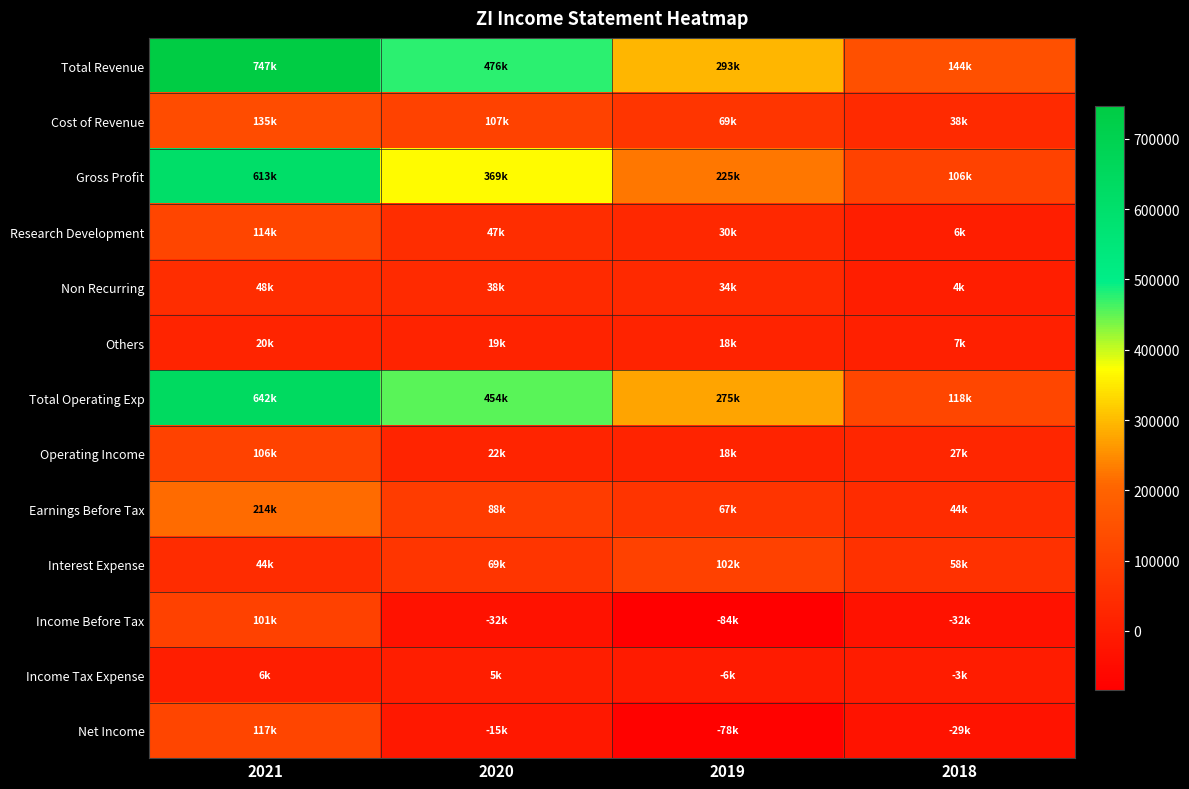

Reading left to right, extract all data points from this chart.

Total Revenue: 2021=747200	2020=476200	2019=293300	2018=144300
Cost of Revenue: 2021=134600	2020=107100	2019=68600	2018=37800
Gross Profit: 2021=612600	2020=369100	2019=224700	2018=106500
Research Development: 2021=113900	2020=47300	2019=30100	2018=6100
Non Recurring: 2021=47800	2020=37800	2019=33800	2018=3600
Others: 2021=20300	2020=18700	2019=17600	2018=7000
Total Operating Exp: 2021=641600	2020=454000	2019=275400	2018=117700
Operating Income: 2021=105600	2020=22200	2019=17900	2018=26600
Earnings Before Tax: 2021=214200	2020=88400	2019=66600	2018=44000
Interest Expense: 2021=43900	2020=69300	2019=102400	2018=58200
Income Before Tax: 2021=101000	2020=-31700	2019=-84500	2018=-31500
Income Tax Expense: 2021=6100	2020=4700	2019=-6500	2018=-2900
Net Income: 2021=116800	2020=-15000	2019=-78000	2018=-28600